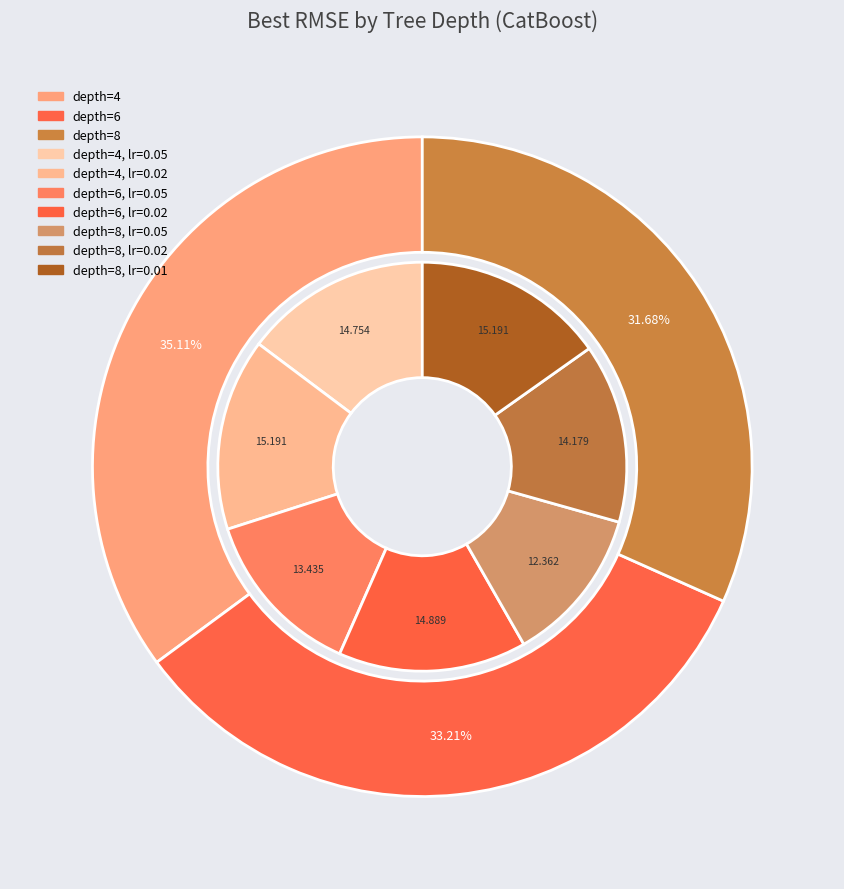

Does depth=6 account for over 50% of the chart?

No